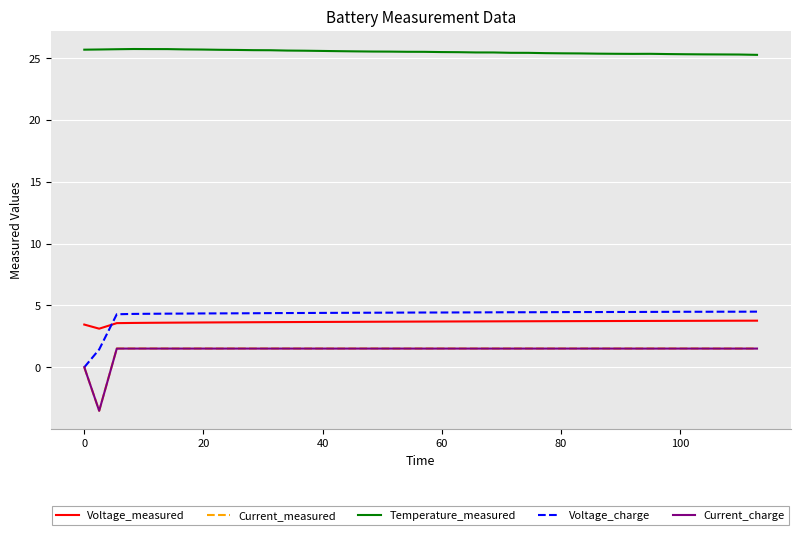

What is the maximum value for Voltage_charge?

4.5